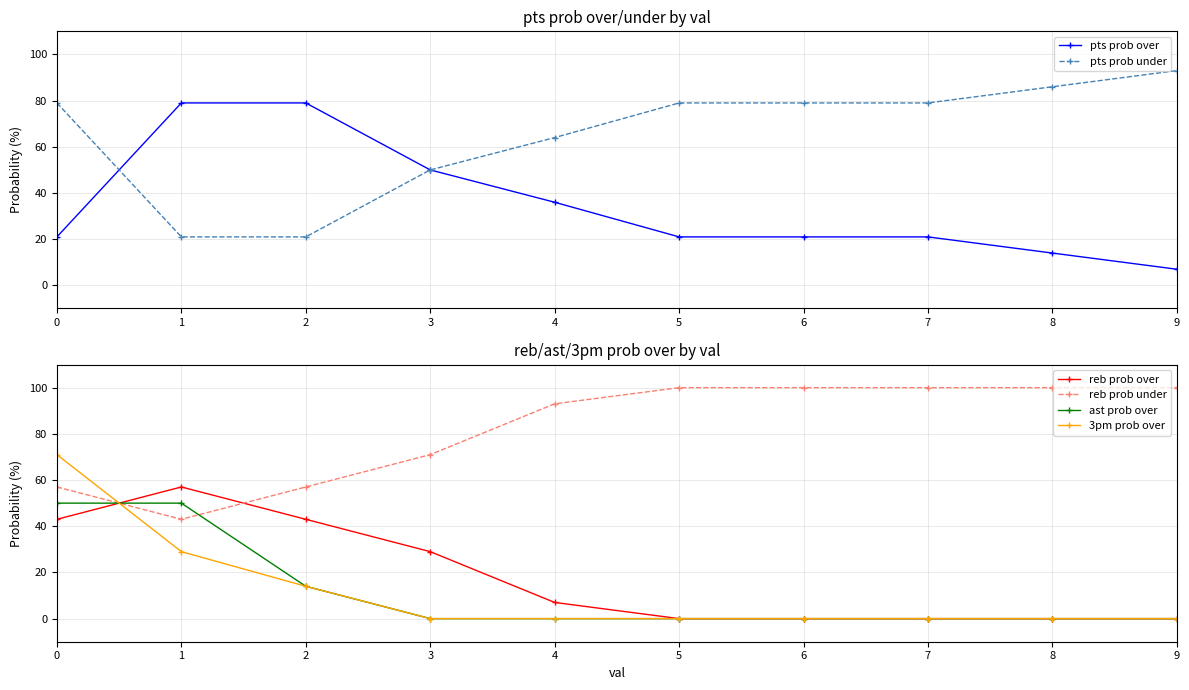

Reading right to left, list all the values displayed in this chart.

pts prob over: 7	14	21	21	21	36	50	79	79	21
pts prob under: 93	86	79	79	79	64	50	21	21	79
reb prob over: 0	0	0	0	0	7	29	43	57	43
reb prob under: 100	100	100	100	100	93	71	57	43	57
ast prob over: 0	0	0	0	0	0	0	14	50	50
3pm prob over: 0	0	0	0	0	0	0	14	29	71